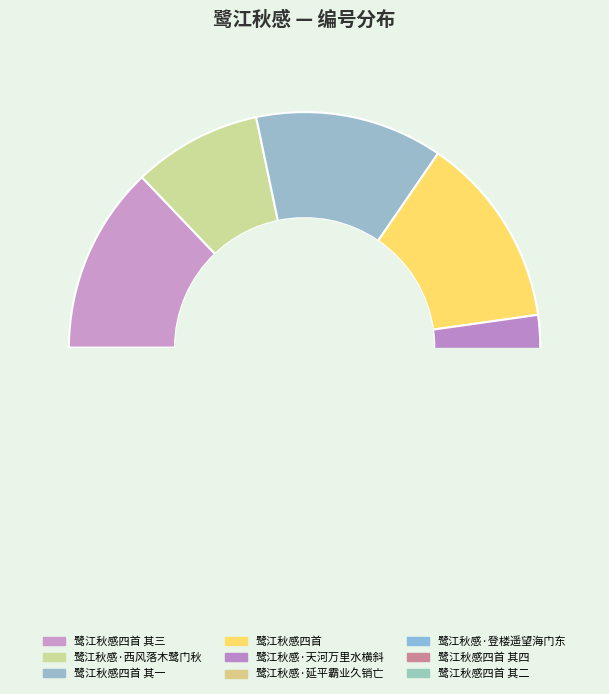

What percentage is NOT represented by 鹭江秋感·西风落木鹭门秋?

91.2%